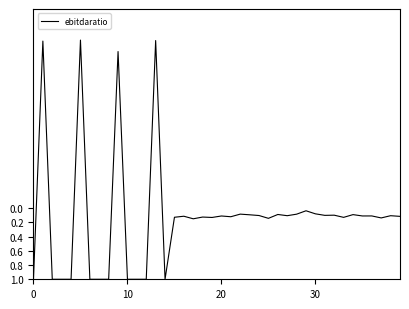

What is the greatest value displayed?

1.0